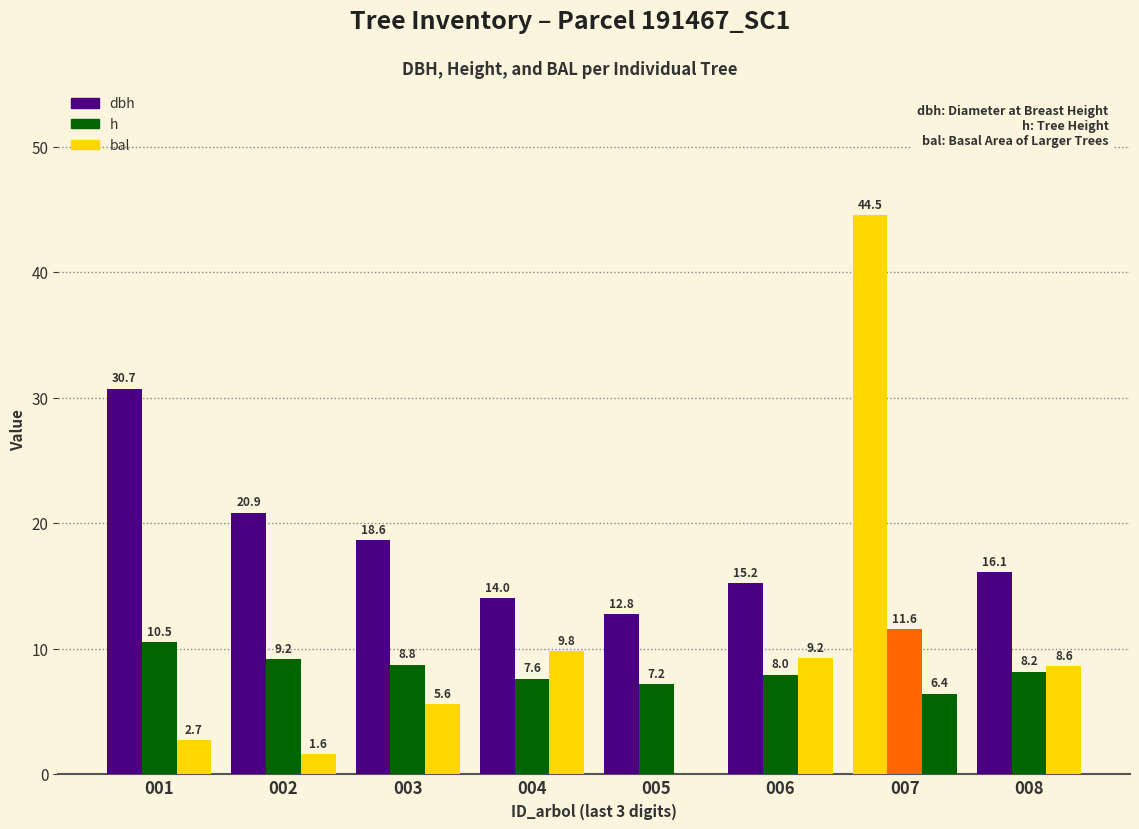

Is it true that h equals 8.8 at 003?

True